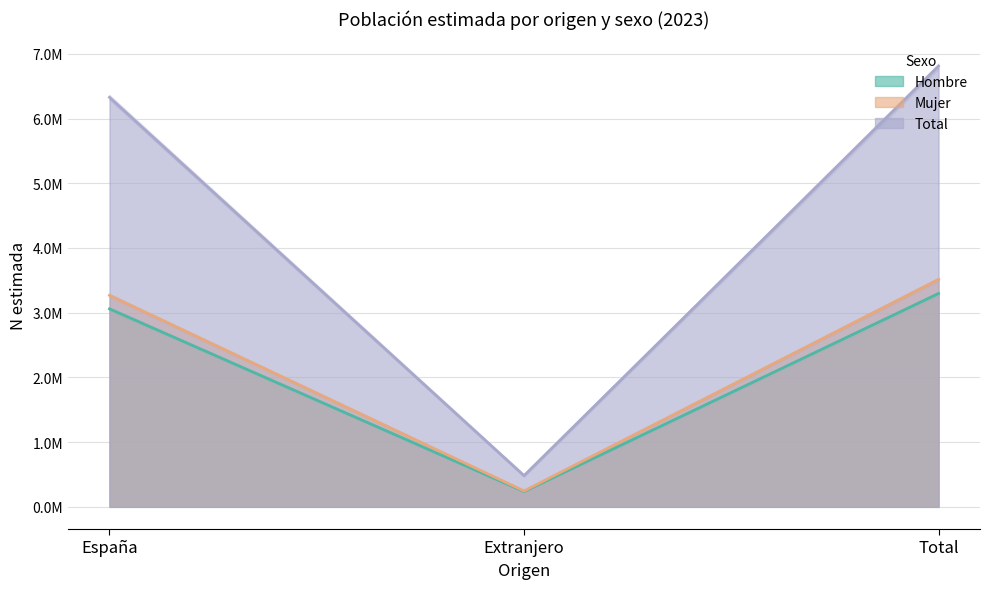

What is the sum of all Mujer values?

7029376